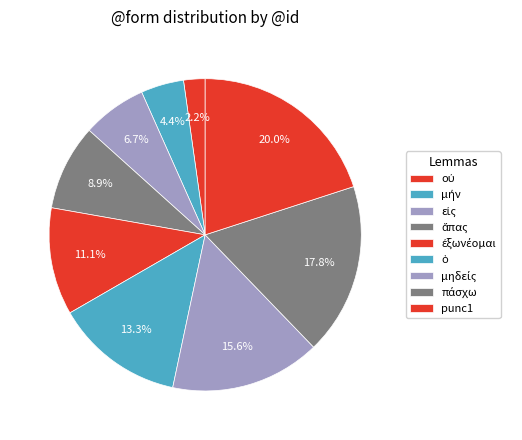

Count the number of slices in the pie.

9